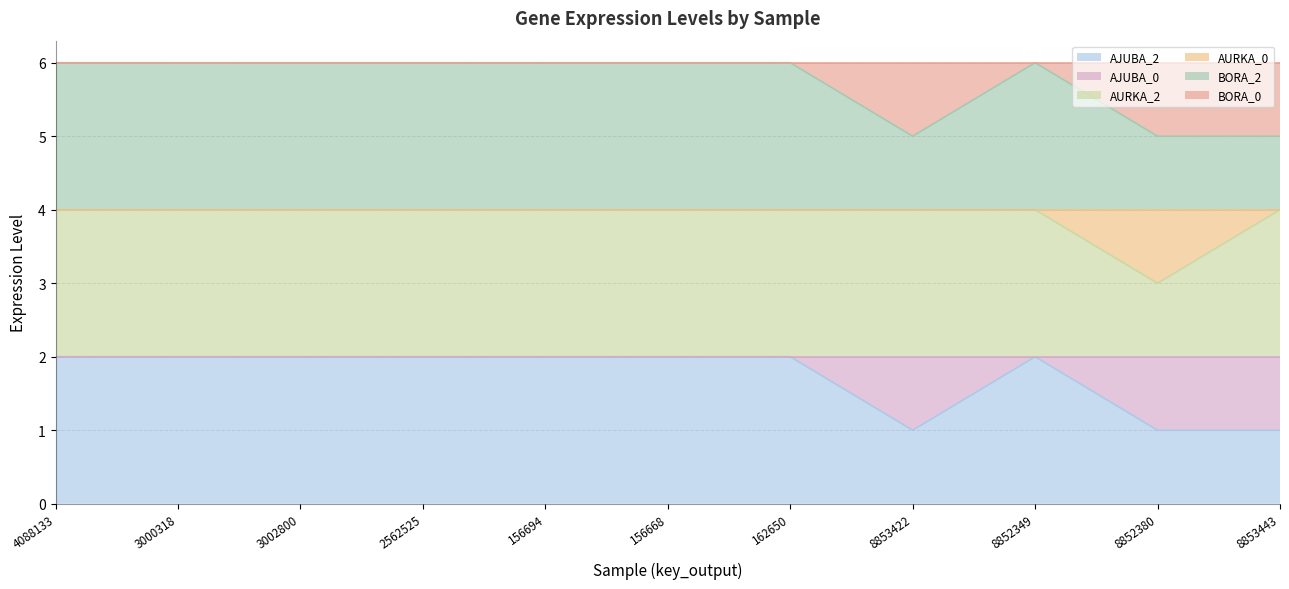

The value of AURKA_2 at 8853422 is 4. True or false?

True